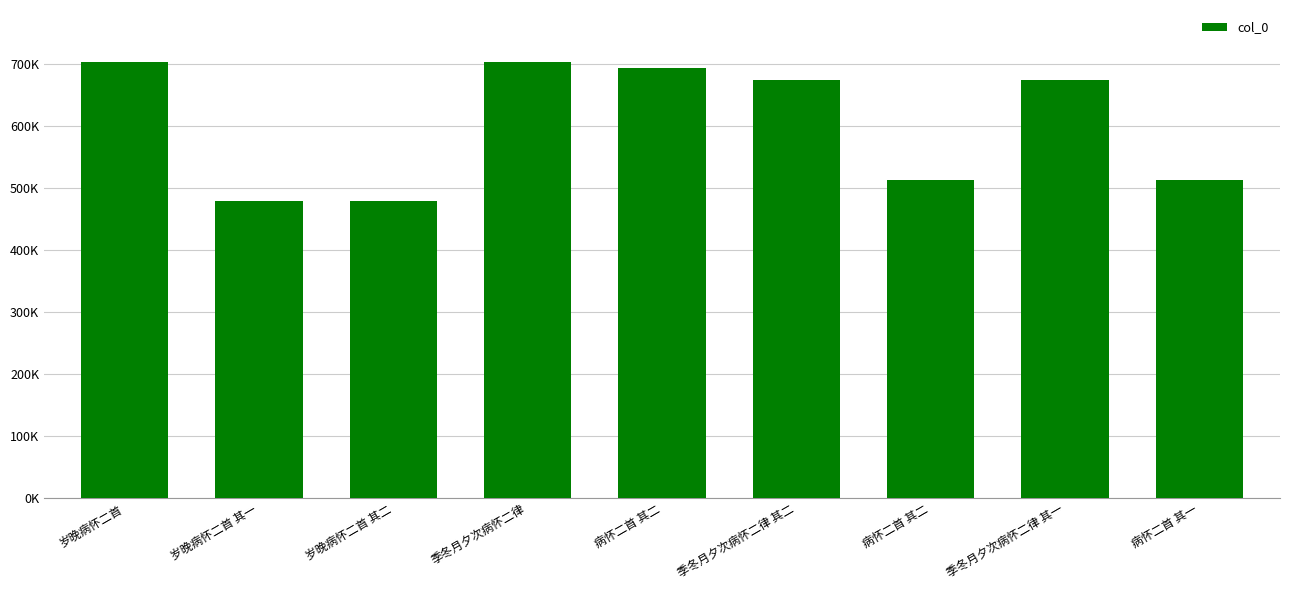

What is the difference between the maximum and minimum values?

222750